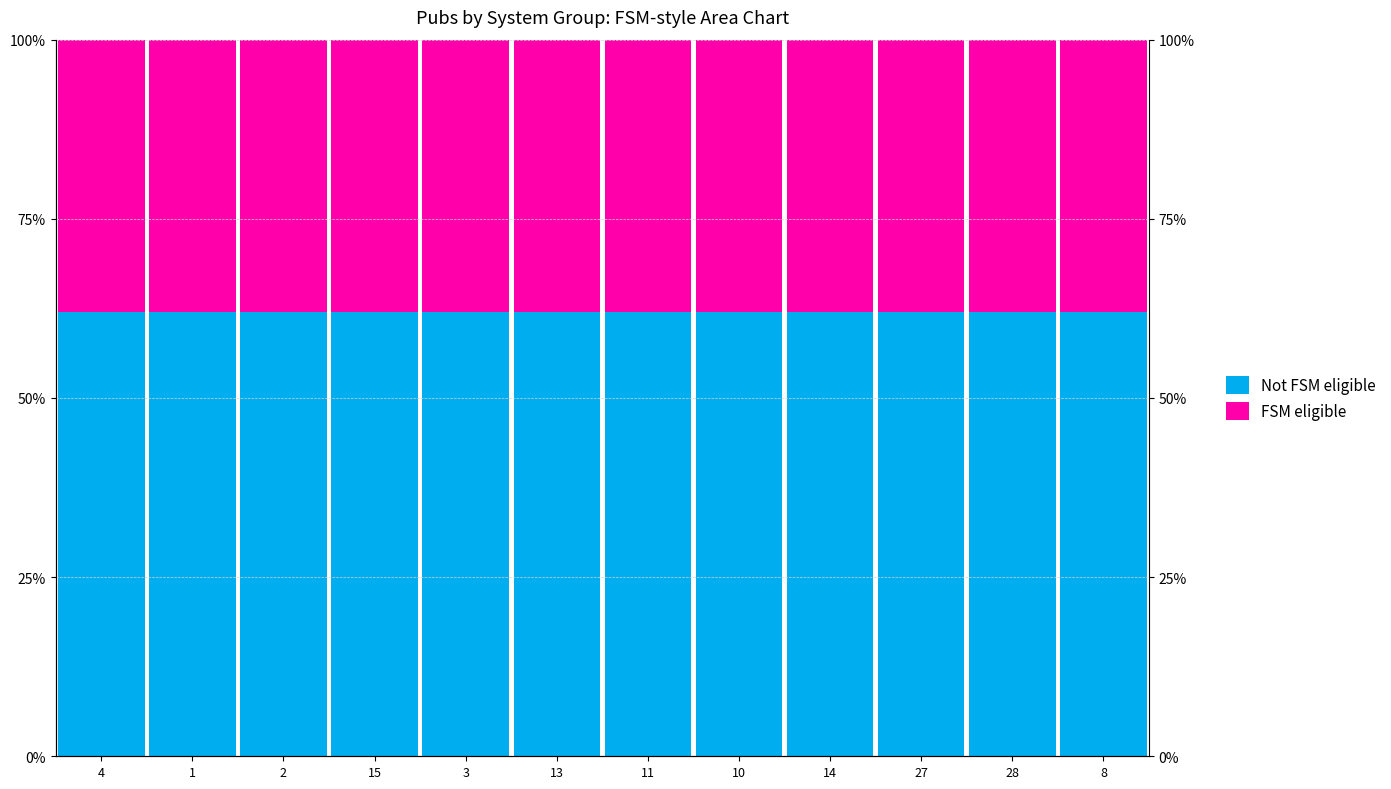

What is the sum of the FSM eligible values at 10 and 28?

76